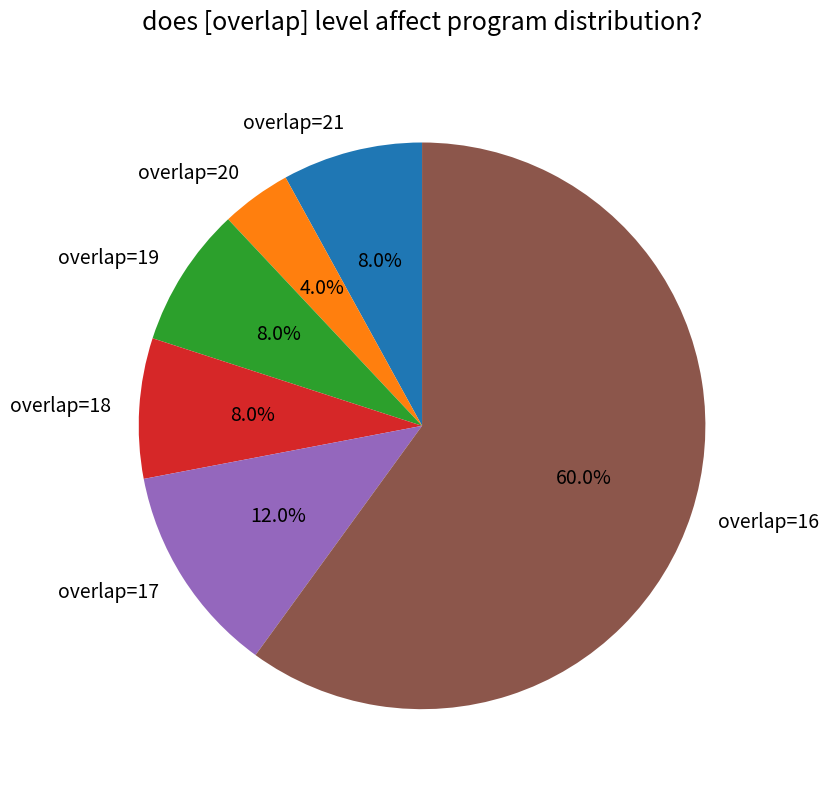

What portion of the pie excludes overlap=17?

88.0%